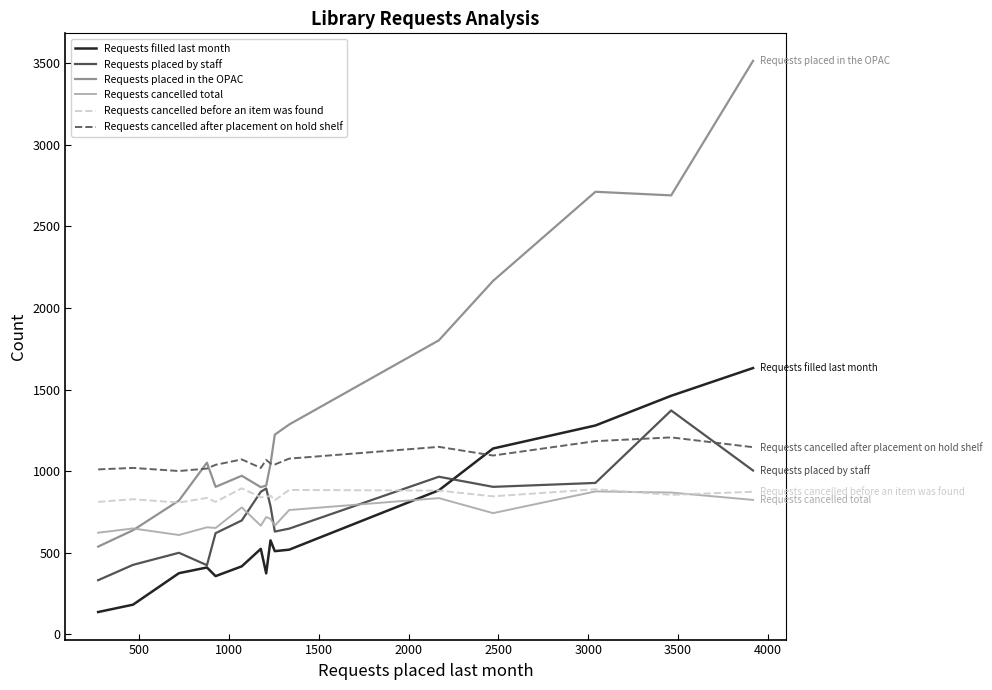

In Requests cancelled before an item was found, how many points are lower than both neighbors (excluding endpoints)?

6